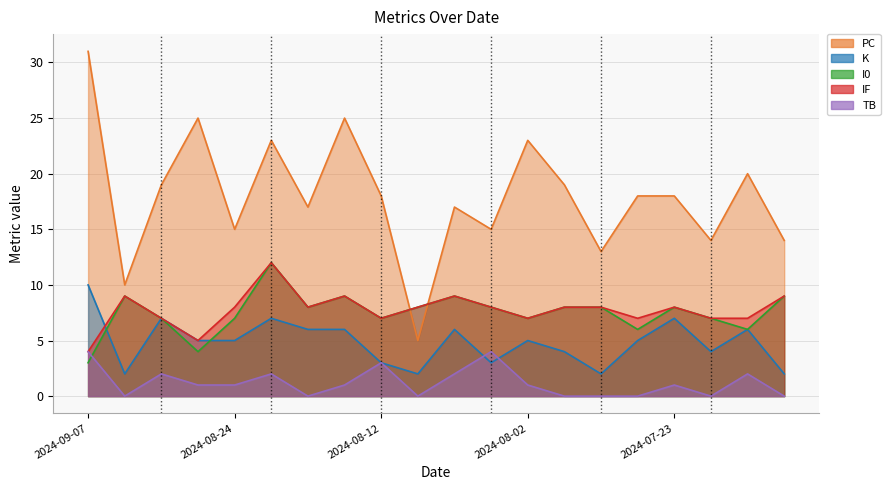

How many I0 values are between 7 and 9?

15